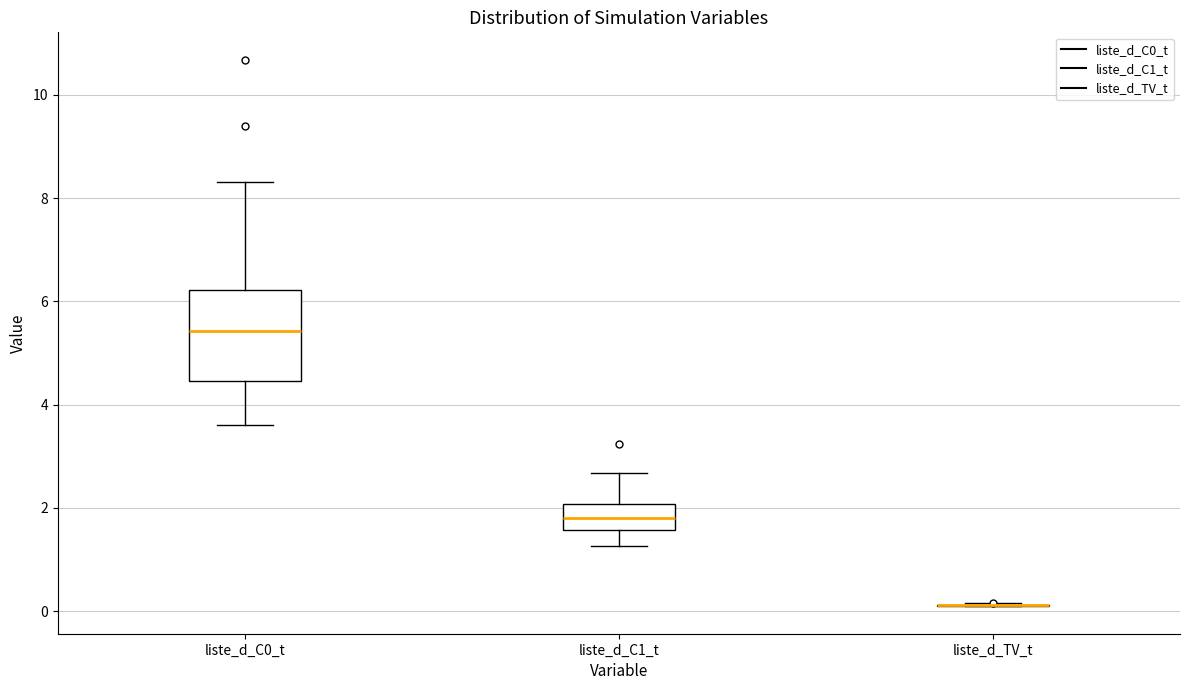

Comparing the boxes themselves (not the whiskers), which one is the tallest?

liste_d_C0_t